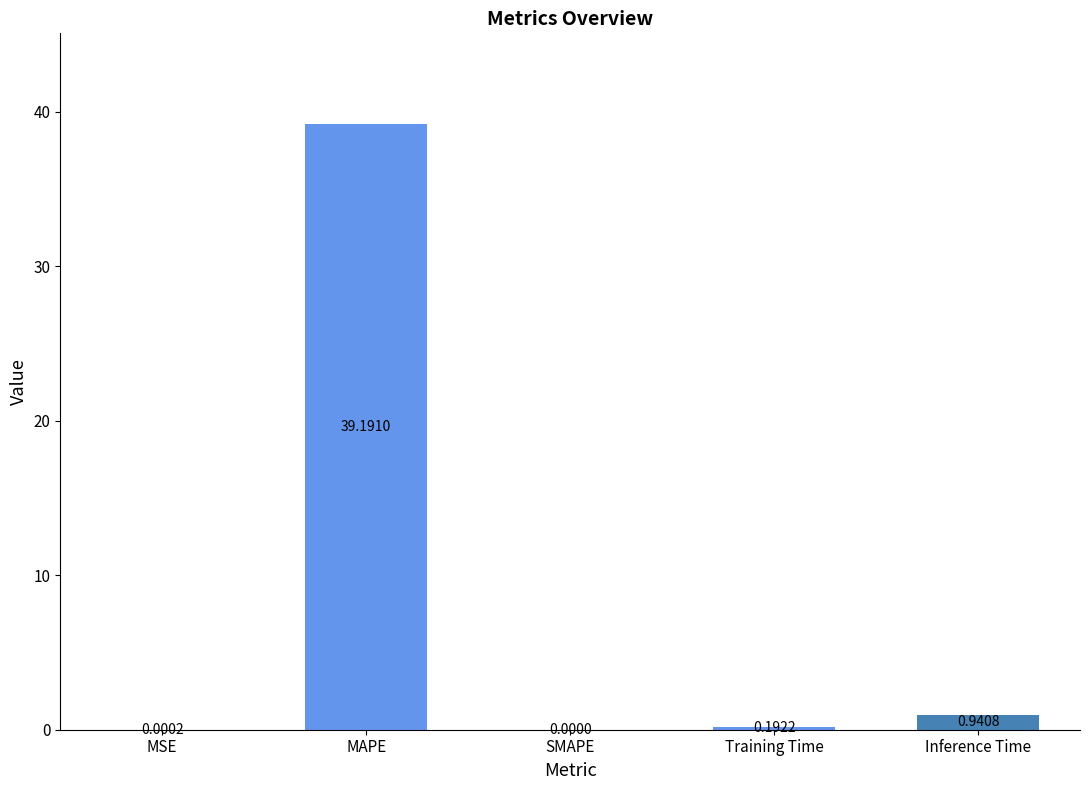

Which has a higher value, Training Time or MAPE?

MAPE